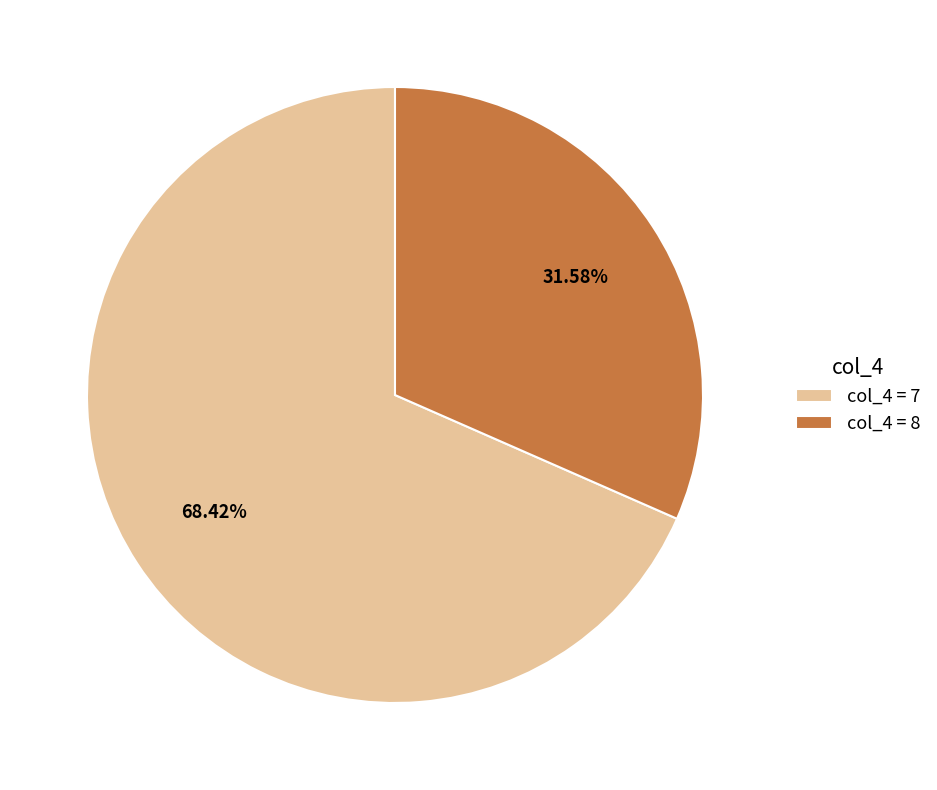

Is there a majority slice in this chart?

Yes